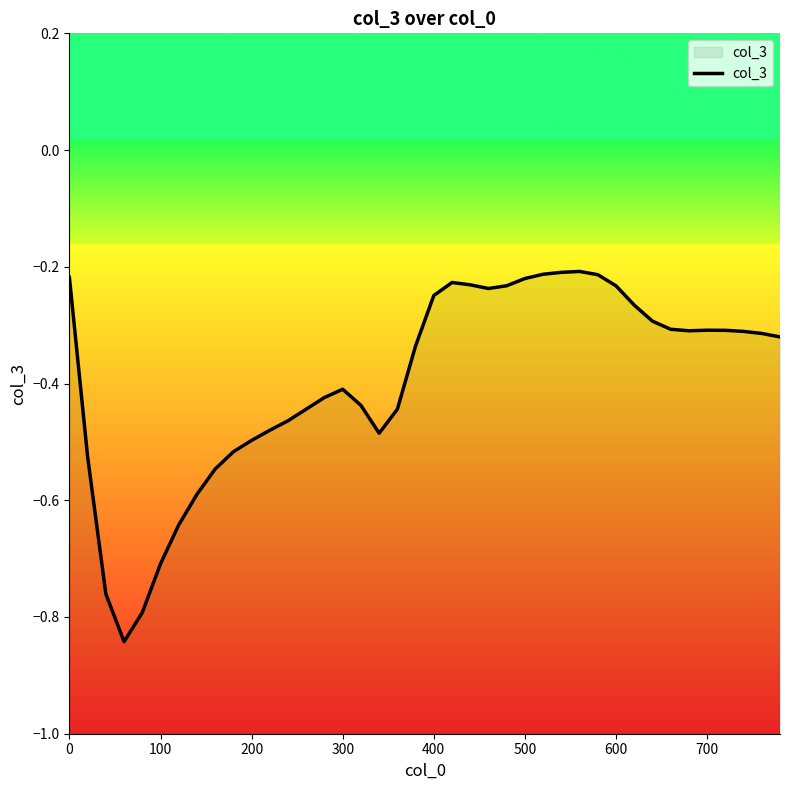

What is the sum of all values?

-15.8